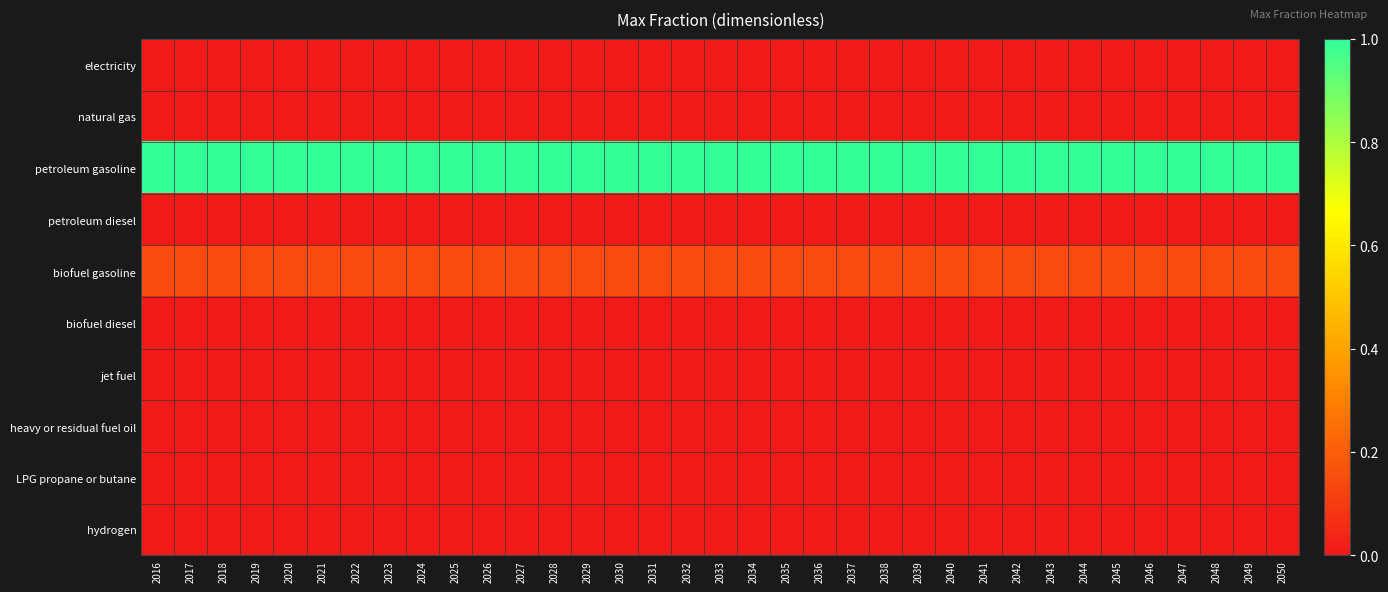

Reading left to right, list all the values displayed in this chart.

electricity: 2016=0.0	2017=0.0	2018=0.0	2019=0.0	2020=0.0	2021=0.0	2022=0.0	2023=0.0	2024=0.0	2025=0.0	2026=0.0	2027=0.0	2028=0.0	2029=0.0	2030=0.0	2031=0.0	2032=0.0	2033=0.0	2034=0.0	2035=0.0	2036=0.0	2037=0.0	2038=0.0	2039=0.0	2040=0.0	2041=0.0	2042=0.0	2043=0.0	2044=0.0	2045=0.0	2046=0.0	2047=0.0	2048=0.0	2049=0.0	2050=0.0
natural gas: 2016=0.0	2017=0.0	2018=0.0	2019=0.0	2020=0.0	2021=0.0	2022=0.0	2023=0.0	2024=0.0	2025=0.0	2026=0.0	2027=0.0	2028=0.0	2029=0.0	2030=0.0	2031=0.0	2032=0.0	2033=0.0	2034=0.0	2035=0.0	2036=0.0	2037=0.0	2038=0.0	2039=0.0	2040=0.0	2041=0.0	2042=0.0	2043=0.0	2044=0.0	2045=0.0	2046=0.0	2047=0.0	2048=0.0	2049=0.0	2050=0.0
petroleum gasoline: 2016=1.0	2017=1.0	2018=1.0	2019=1.0	2020=1.0	2021=1.0	2022=1.0	2023=1.0	2024=1.0	2025=1.0	2026=1.0	2027=1.0	2028=1.0	2029=1.0	2030=1.0	2031=1.0	2032=1.0	2033=1.0	2034=1.0	2035=1.0	2036=1.0	2037=1.0	2038=1.0	2039=1.0	2040=1.0	2041=1.0	2042=1.0	2043=1.0	2044=1.0	2045=1.0	2046=1.0	2047=1.0	2048=1.0	2049=1.0	2050=1.0
petroleum diesel: 2016=0.0	2017=0.0	2018=0.0	2019=0.0	2020=0.0	2021=0.0	2022=0.0	2023=0.0	2024=0.0	2025=0.0	2026=0.0	2027=0.0	2028=0.0	2029=0.0	2030=0.0	2031=0.0	2032=0.0	2033=0.0	2034=0.0	2035=0.0	2036=0.0	2037=0.0	2038=0.0	2039=0.0	2040=0.0	2041=0.0	2042=0.0	2043=0.0	2044=0.0	2045=0.0	2046=0.0	2047=0.0	2048=0.0	2049=0.0	2050=0.0
biofuel gasoline: 2016=0.1	2017=0.1	2018=0.1	2019=0.1	2020=0.1	2021=0.1	2022=0.1	2023=0.1	2024=0.1	2025=0.1	2026=0.1	2027=0.1	2028=0.1	2029=0.1	2030=0.1	2031=0.1	2032=0.1	2033=0.1	2034=0.1	2035=0.1	2036=0.1	2037=0.1	2038=0.1	2039=0.1	2040=0.1	2041=0.1	2042=0.1	2043=0.1	2044=0.1	2045=0.1	2046=0.1	2047=0.1	2048=0.1	2049=0.1	2050=0.1
biofuel diesel: 2016=0.0	2017=0.0	2018=0.0	2019=0.0	2020=0.0	2021=0.0	2022=0.0	2023=0.0	2024=0.0	2025=0.0	2026=0.0	2027=0.0	2028=0.0	2029=0.0	2030=0.0	2031=0.0	2032=0.0	2033=0.0	2034=0.0	2035=0.0	2036=0.0	2037=0.0	2038=0.0	2039=0.0	2040=0.0	2041=0.0	2042=0.0	2043=0.0	2044=0.0	2045=0.0	2046=0.0	2047=0.0	2048=0.0	2049=0.0	2050=0.0
jet fuel: 2016=0.0	2017=0.0	2018=0.0	2019=0.0	2020=0.0	2021=0.0	2022=0.0	2023=0.0	2024=0.0	2025=0.0	2026=0.0	2027=0.0	2028=0.0	2029=0.0	2030=0.0	2031=0.0	2032=0.0	2033=0.0	2034=0.0	2035=0.0	2036=0.0	2037=0.0	2038=0.0	2039=0.0	2040=0.0	2041=0.0	2042=0.0	2043=0.0	2044=0.0	2045=0.0	2046=0.0	2047=0.0	2048=0.0	2049=0.0	2050=0.0
heavy or residual fuel oil: 2016=0.0	2017=0.0	2018=0.0	2019=0.0	2020=0.0	2021=0.0	2022=0.0	2023=0.0	2024=0.0	2025=0.0	2026=0.0	2027=0.0	2028=0.0	2029=0.0	2030=0.0	2031=0.0	2032=0.0	2033=0.0	2034=0.0	2035=0.0	2036=0.0	2037=0.0	2038=0.0	2039=0.0	2040=0.0	2041=0.0	2042=0.0	2043=0.0	2044=0.0	2045=0.0	2046=0.0	2047=0.0	2048=0.0	2049=0.0	2050=0.0
LPG propane or butane: 2016=0.0	2017=0.0	2018=0.0	2019=0.0	2020=0.0	2021=0.0	2022=0.0	2023=0.0	2024=0.0	2025=0.0	2026=0.0	2027=0.0	2028=0.0	2029=0.0	2030=0.0	2031=0.0	2032=0.0	2033=0.0	2034=0.0	2035=0.0	2036=0.0	2037=0.0	2038=0.0	2039=0.0	2040=0.0	2041=0.0	2042=0.0	2043=0.0	2044=0.0	2045=0.0	2046=0.0	2047=0.0	2048=0.0	2049=0.0	2050=0.0
hydrogen: 2016=0.0	2017=0.0	2018=0.0	2019=0.0	2020=0.0	2021=0.0	2022=0.0	2023=0.0	2024=0.0	2025=0.0	2026=0.0	2027=0.0	2028=0.0	2029=0.0	2030=0.0	2031=0.0	2032=0.0	2033=0.0	2034=0.0	2035=0.0	2036=0.0	2037=0.0	2038=0.0	2039=0.0	2040=0.0	2041=0.0	2042=0.0	2043=0.0	2044=0.0	2045=0.0	2046=0.0	2047=0.0	2048=0.0	2049=0.0	2050=0.0